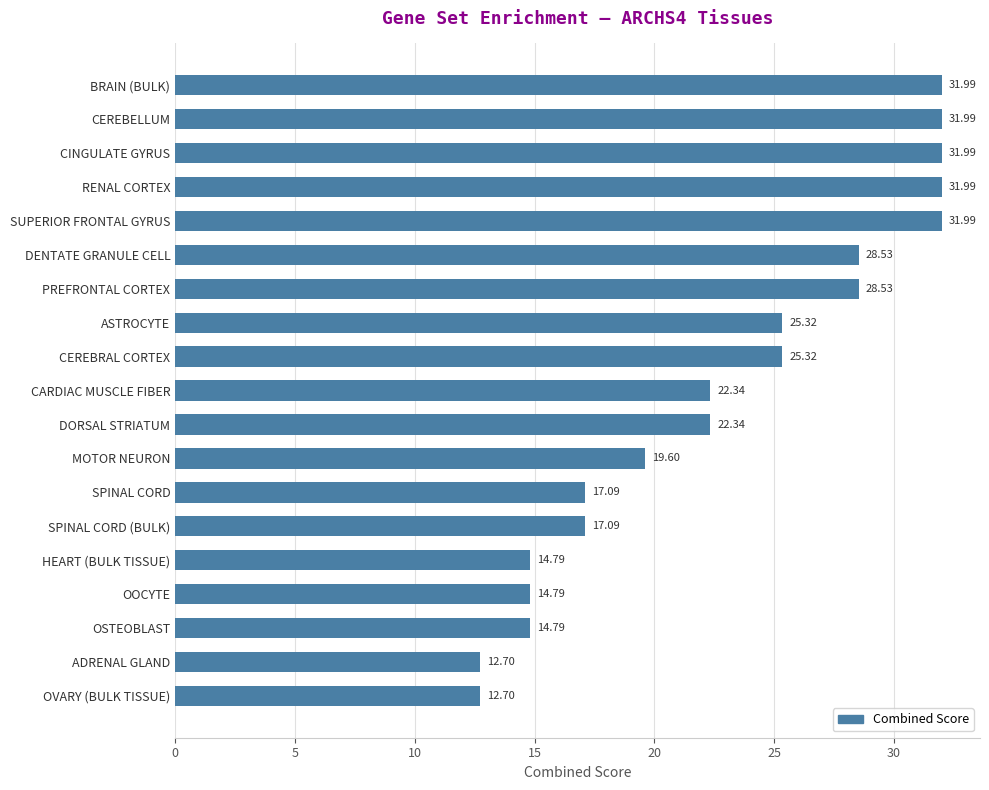

How many data points are above 22?

11